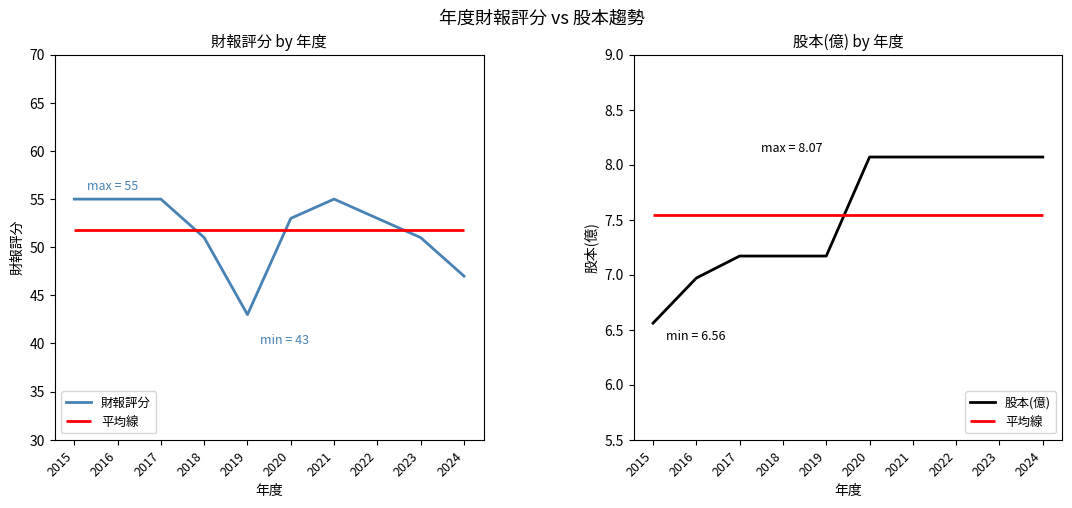

What is the highest value of the 股本(億) series?

8.1